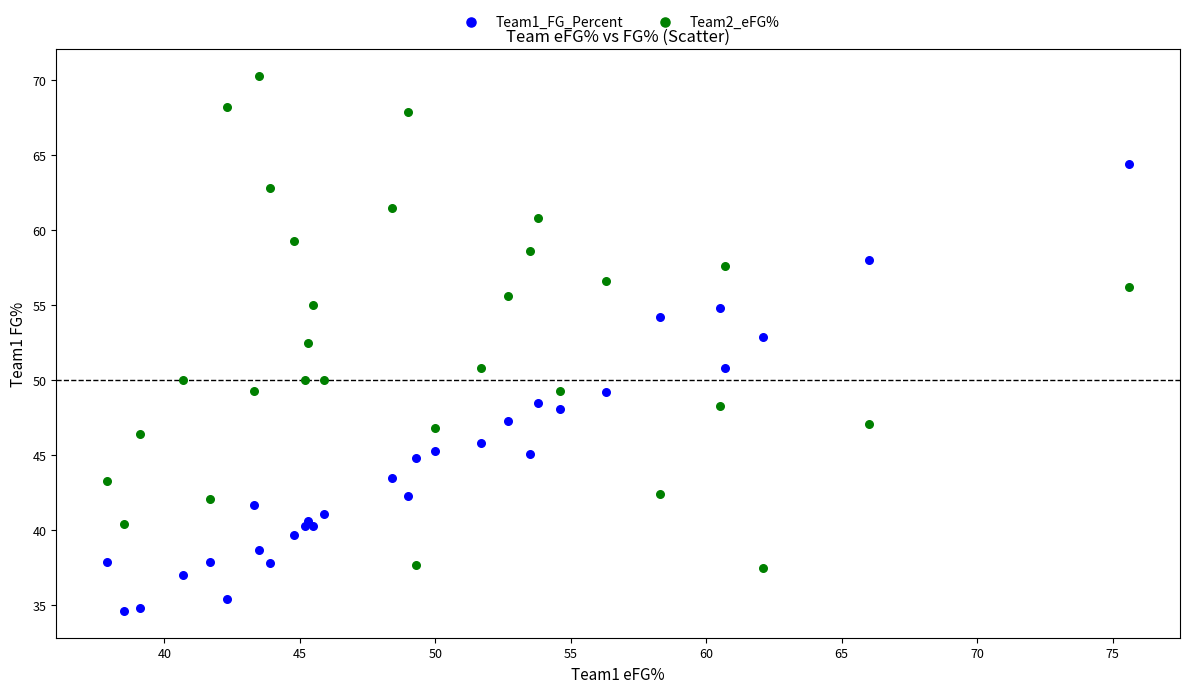

Across all series, what Y value is closest to 52?

52.5